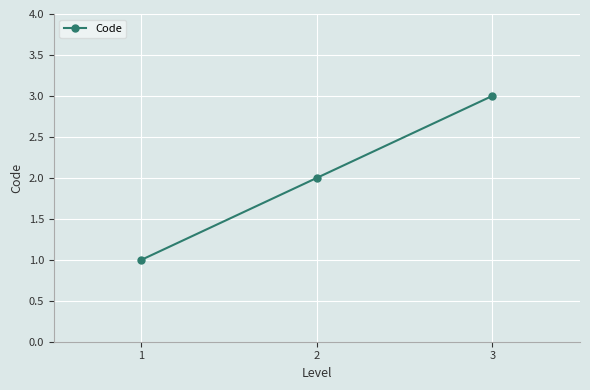

Which category has the lowest value across all series?

1